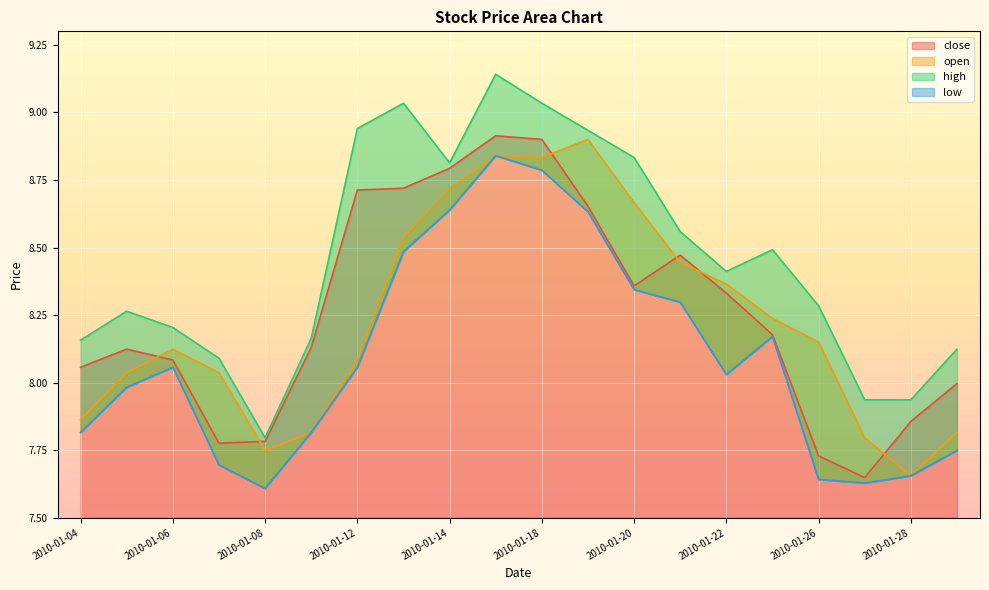

True or false: close and low intersect in this chart.

False